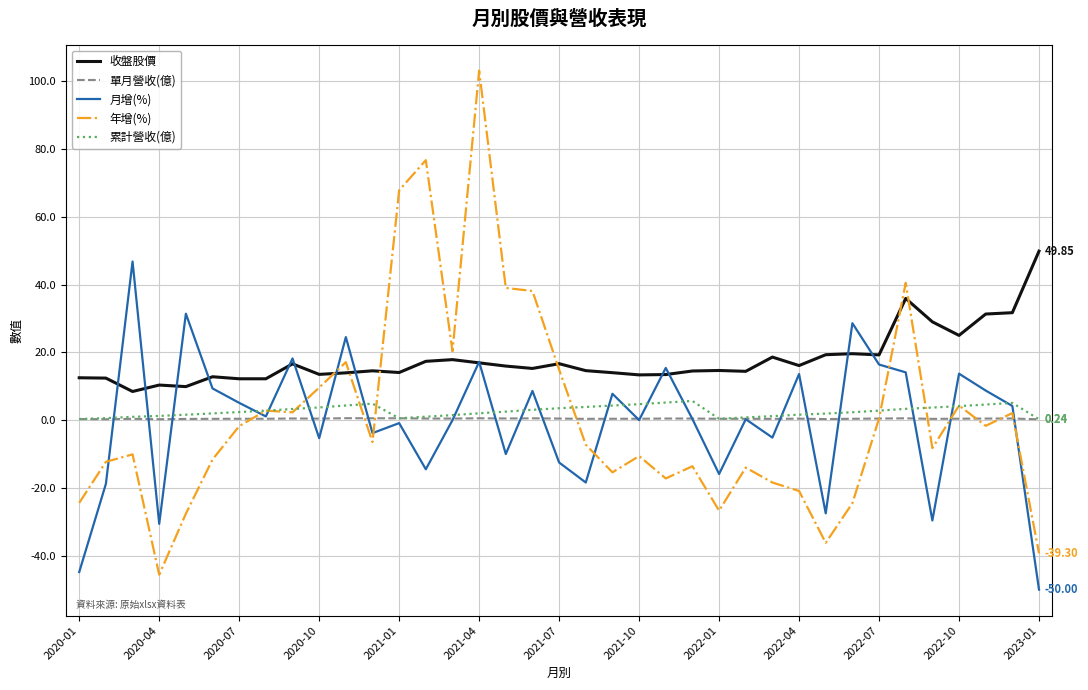

Which series has the largest total across all categories?

收盤股價